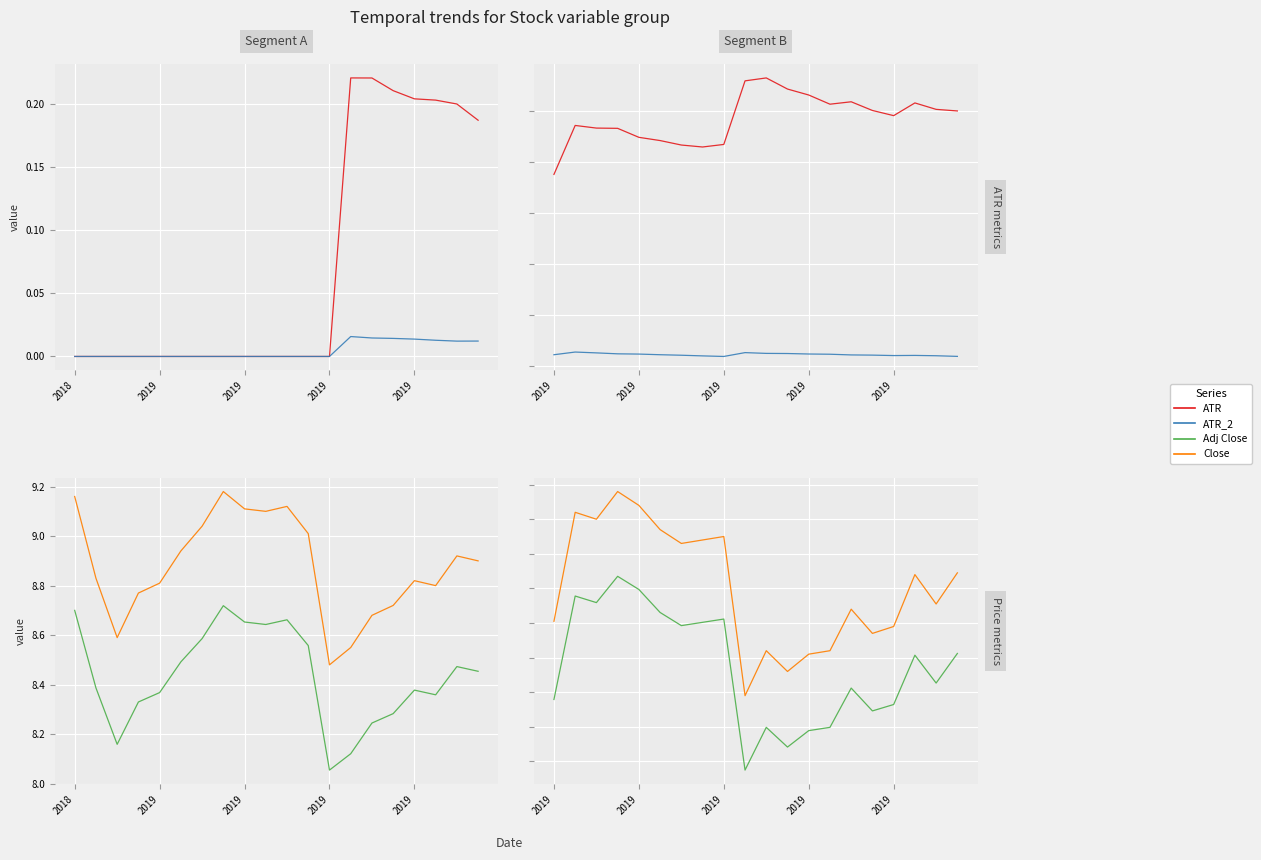

True or false: ATR and Close cross at least once.

False